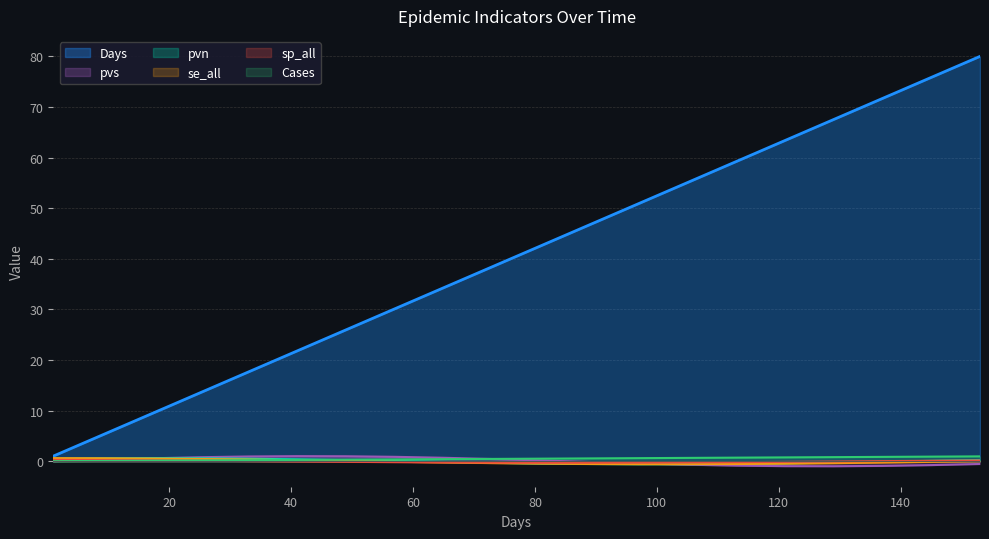

What is the maximum value shown in the chart?

80.0